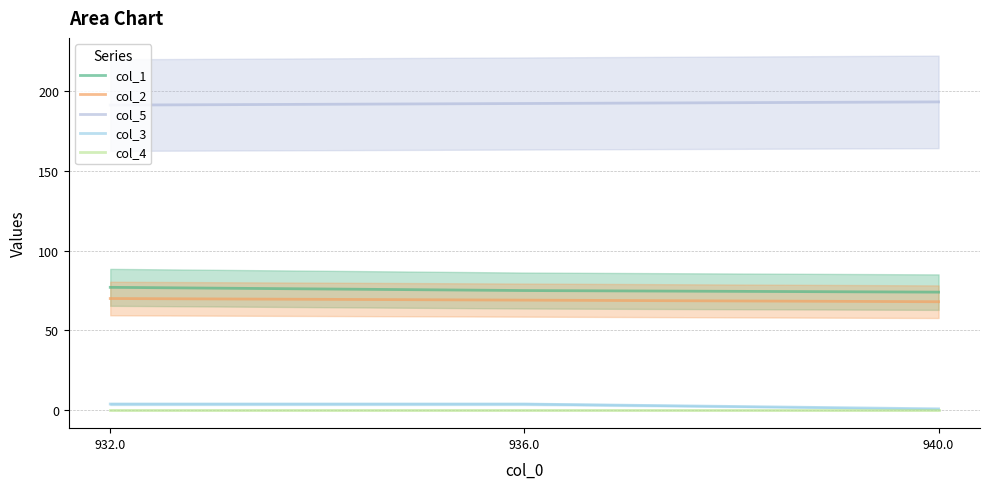

List the series in order of their peak value, lowest first.

col_4, col_3, col_2, col_1, col_5